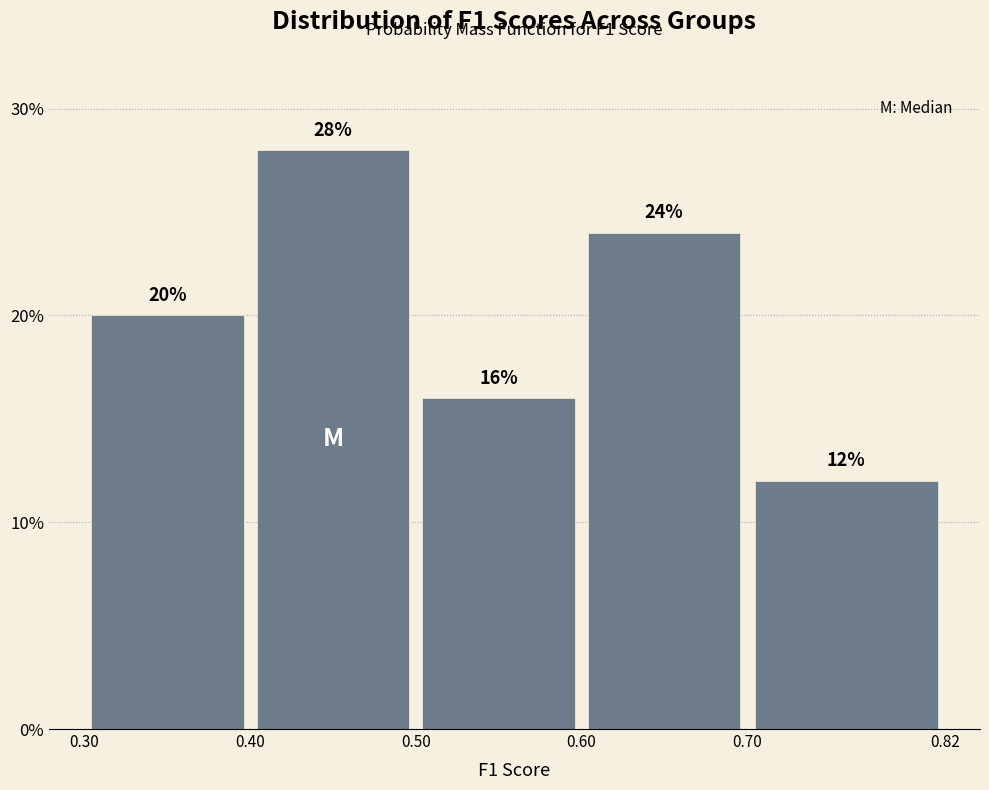

How tall is the bar that spans 0.40 to 0.50 on the x-axis?

28